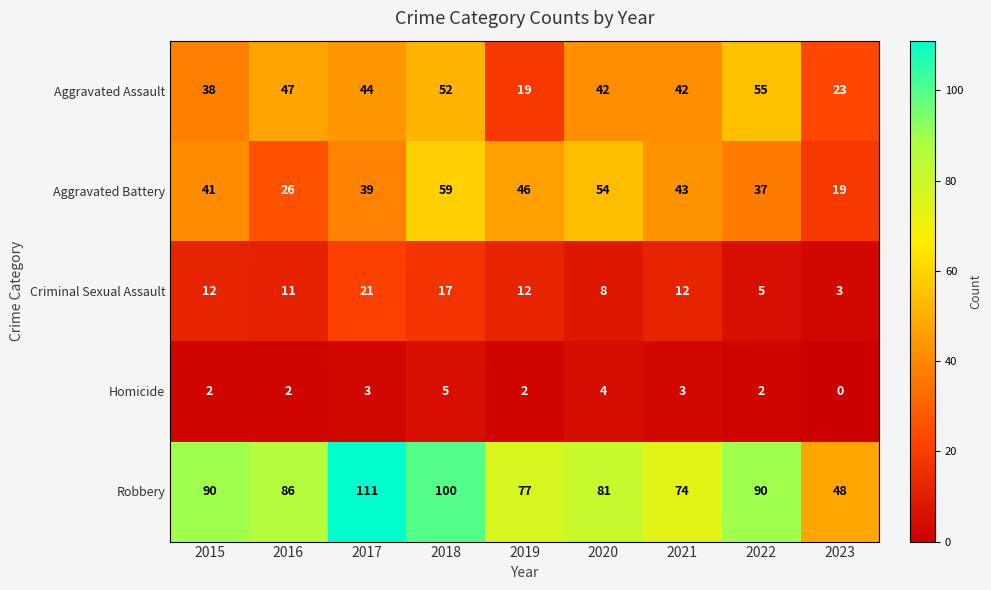

What is the difference between the maximum and second lowest values in the Aggravated Assault series?

32